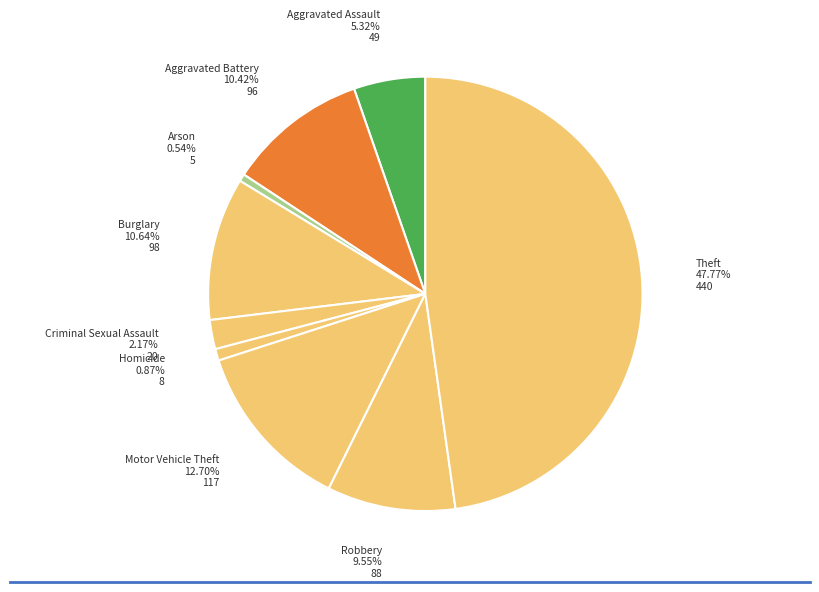

Is there any slice that represents more than half of the pie?

No